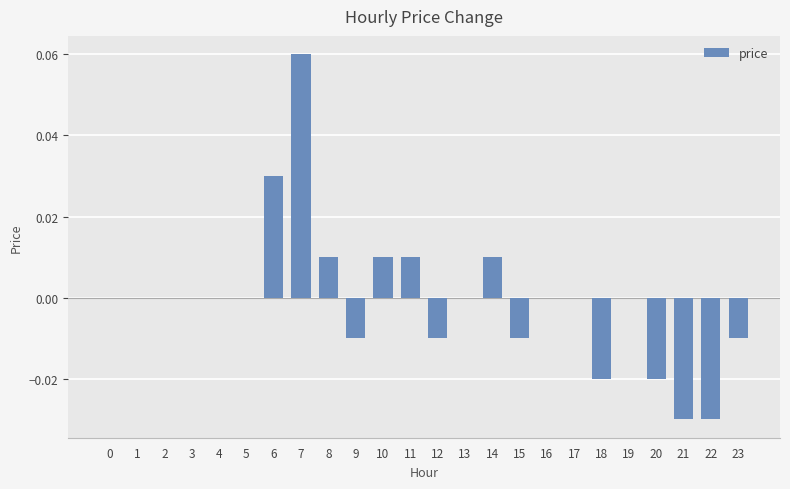

Count the number of categories in the chart.

24